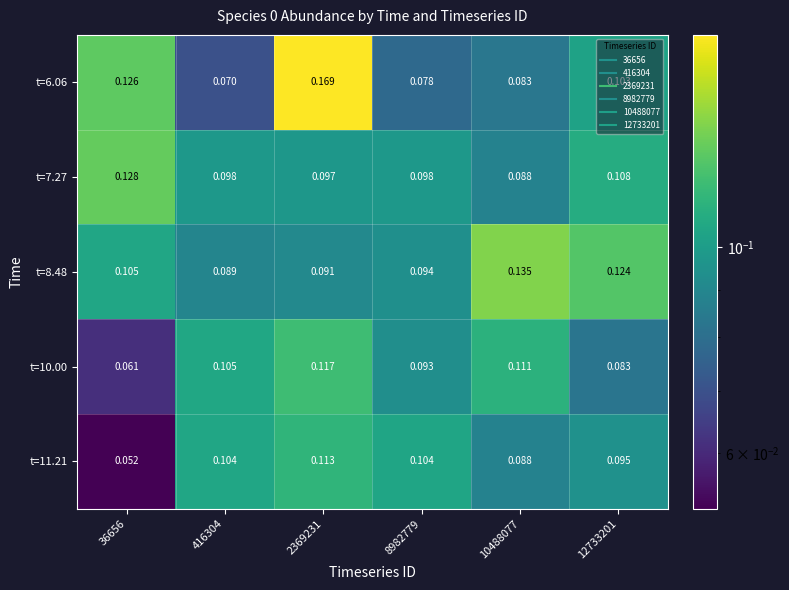

Is the value of t=8.48 at 416304 greater than the value of t=10.00 at 416304?

No